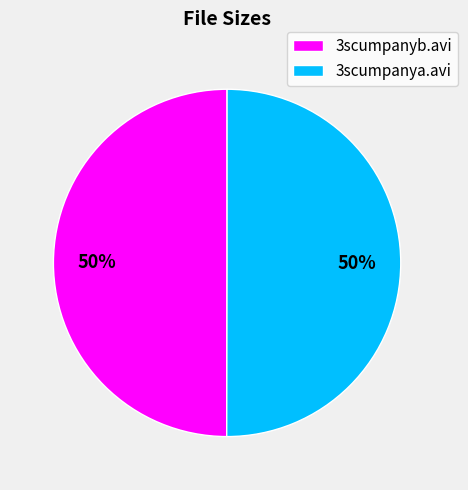

Do 3scumpanya.avi and 3scumpanyb.avi together represent more than half of the pie?

Yes